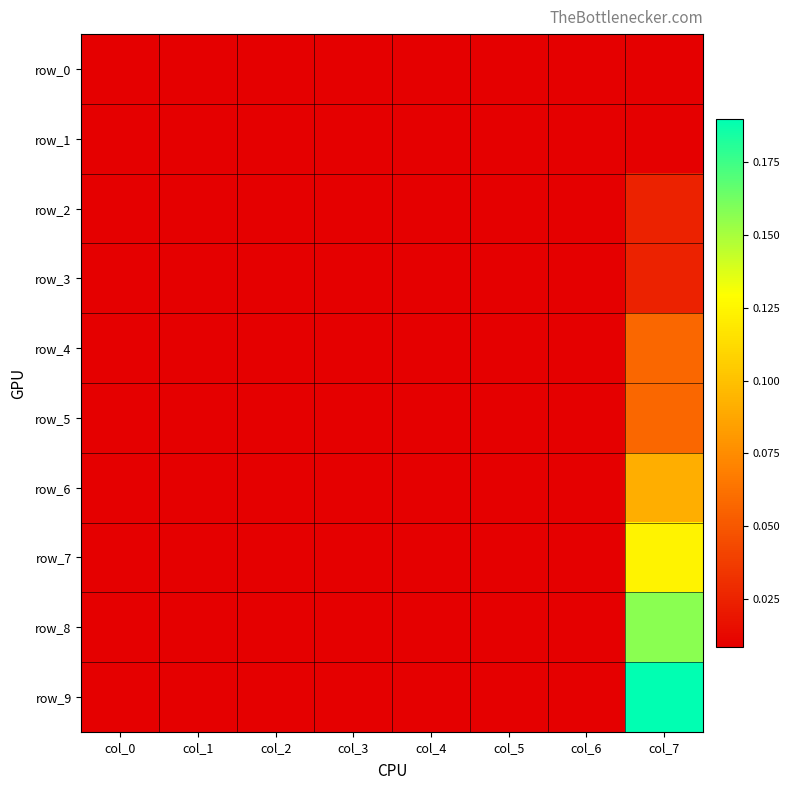

Between col_1 and col_5, which series saw the biggest shift?

row_0